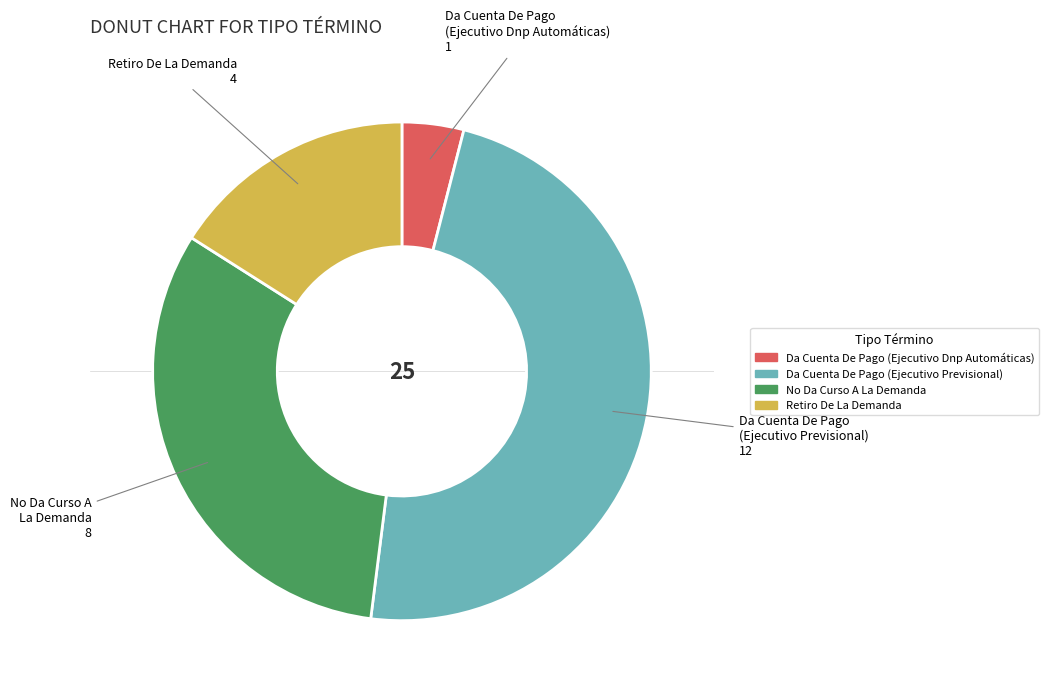

Do Retiro De La Demanda and Da Cuenta De Pago (Ejecutivo Dnp Automáticas) together represent more than half of the pie?

No